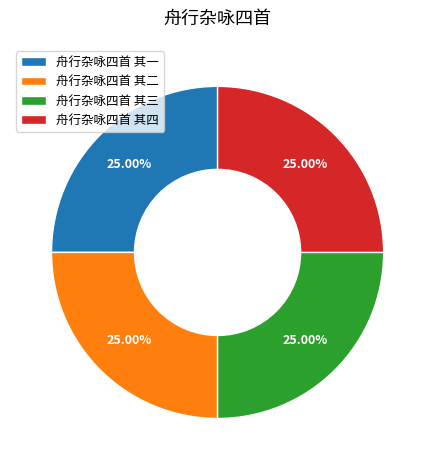

What percentage is the 舟行杂咏四首 其二 slice, to the nearest percent?

25%